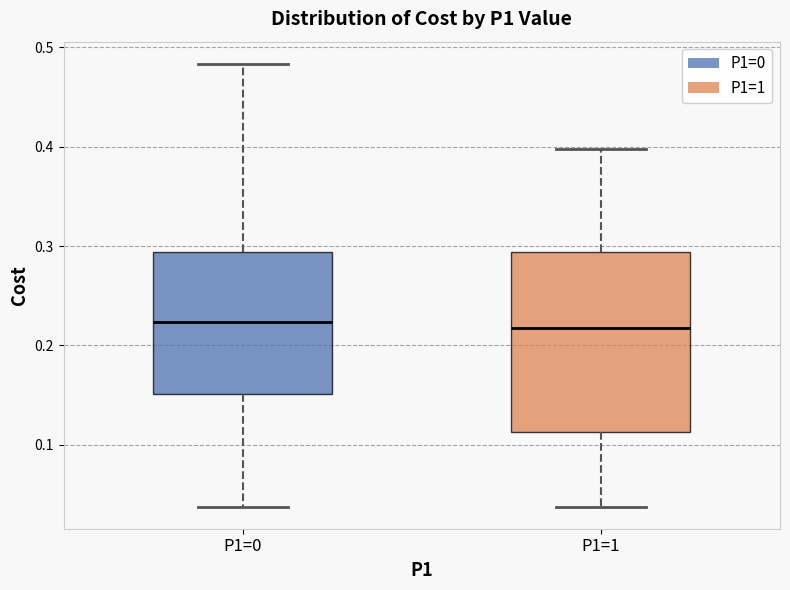

Reading left to right, read every box against the y-axis: the position of its median line, the range the box covers, and the ends of its whiskers. The values are not printed on the chart, so give them approximately, as read against the axis.

P1=0: median 0.22, box 0.15 to 0.29, whiskers 0.04 to 0.48
P1=1: median 0.22, box 0.11 to 0.29, whiskers 0.04 to 0.40